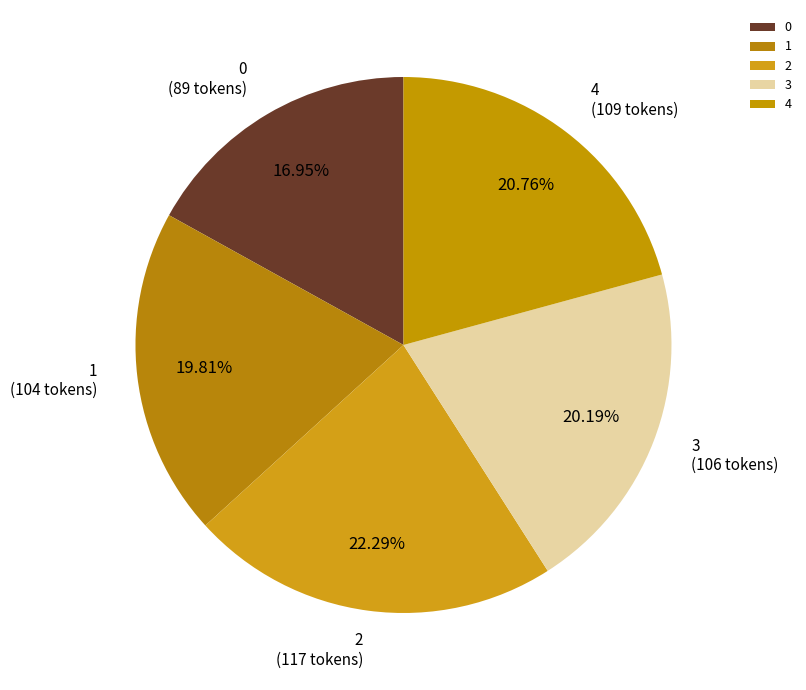

How much of the chart is everything except 1?

80.2%